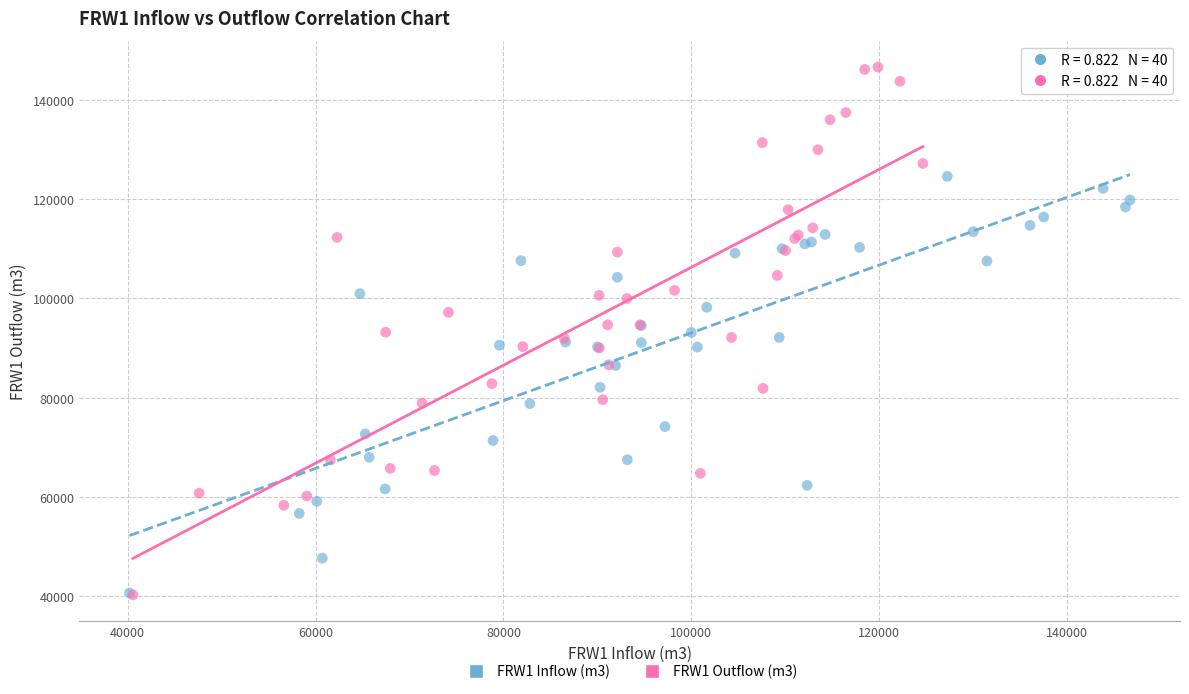

What are all the series names shown in the legend?

FRW1 Inflow (m3), FRW1 Outflow (m3)